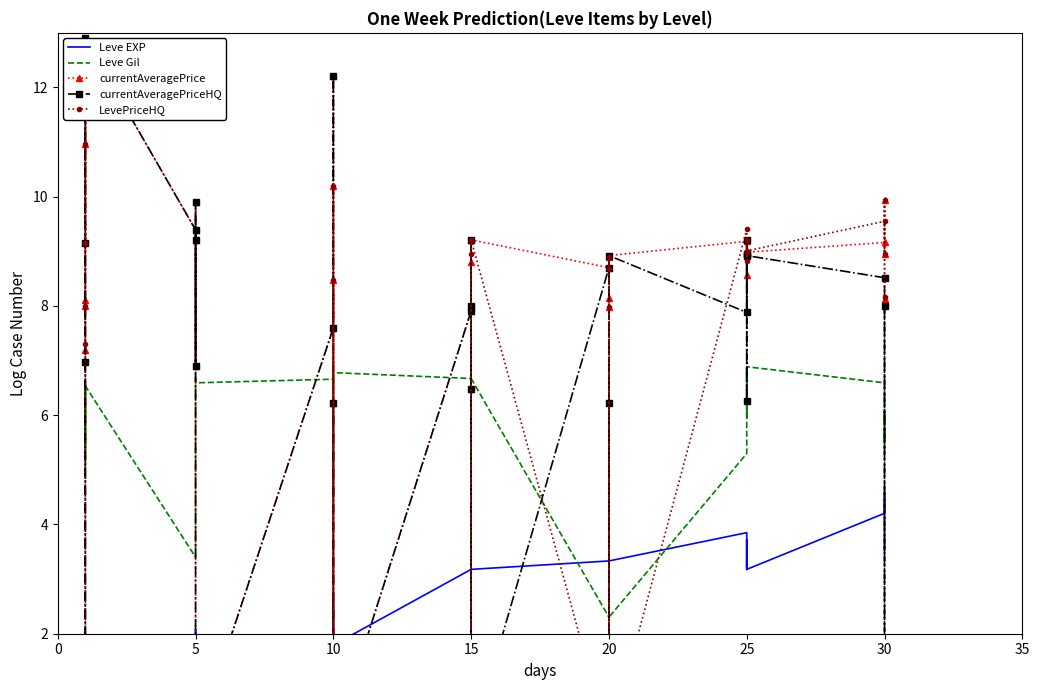

What is the difference between the highest and lowest values at 10?

7.6